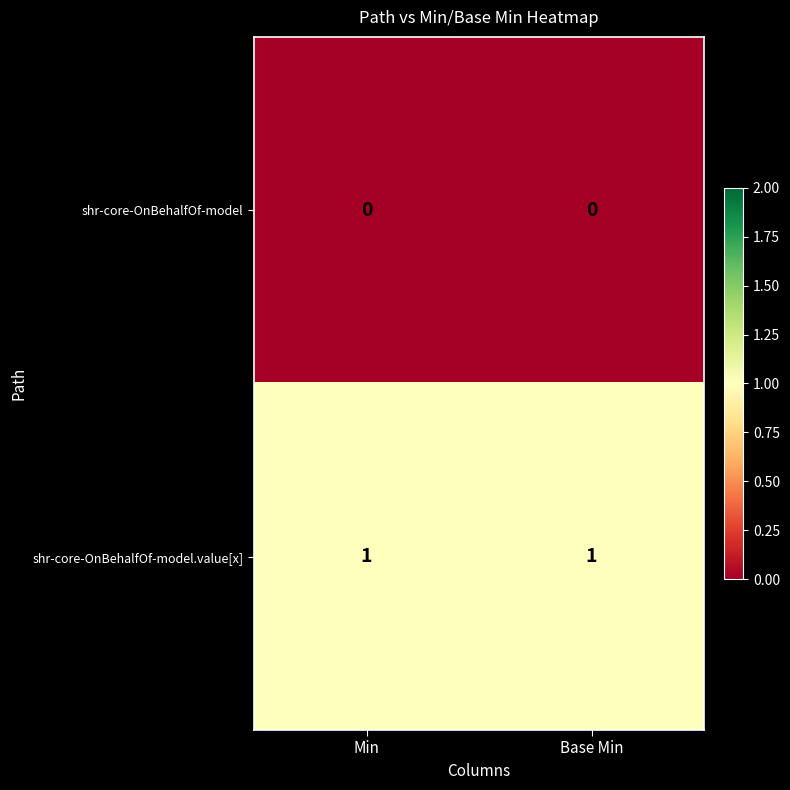

Is the value of shr-core-OnBehalfOf-model.value[x] at Min greater than the value of shr-core-OnBehalfOf-model at Min?

Yes